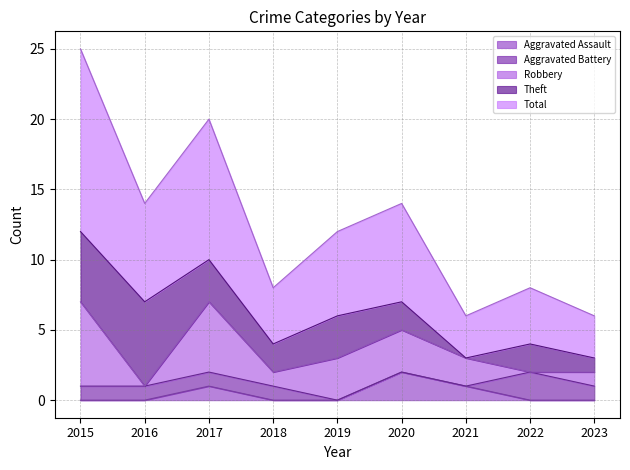

Rank the series at 2019 from highest to lowest value.

Total, Robbery, Theft, Aggravated Assault, Aggravated Battery